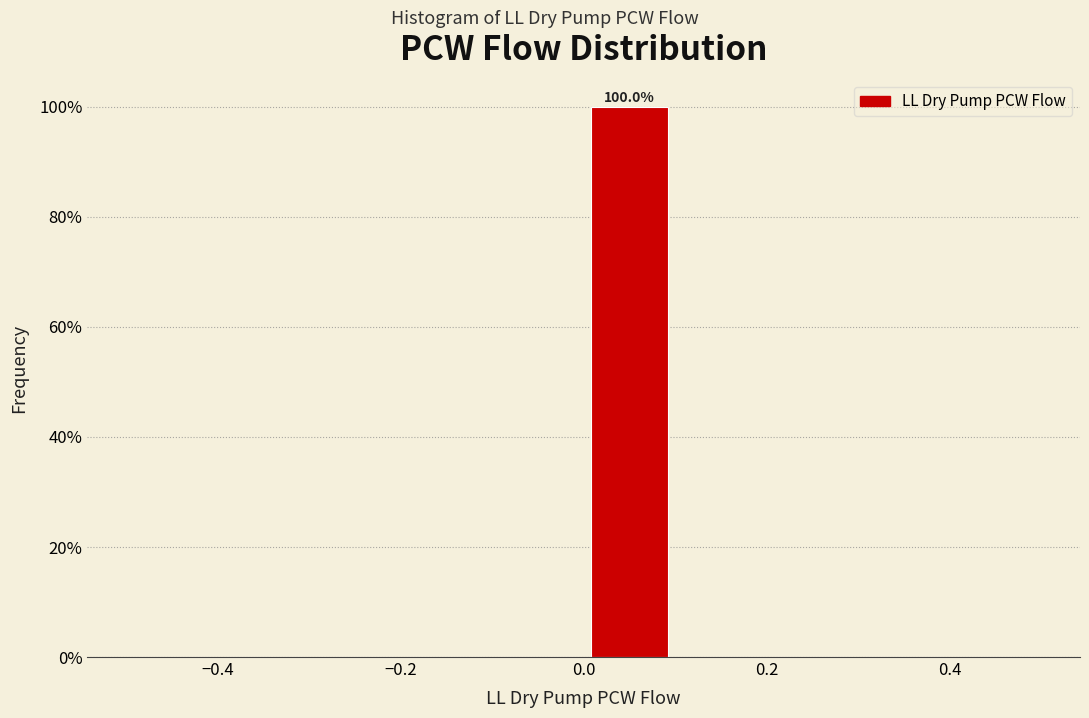

Over which range of the x-axis is the bar tallest?

0.0 to 0.1